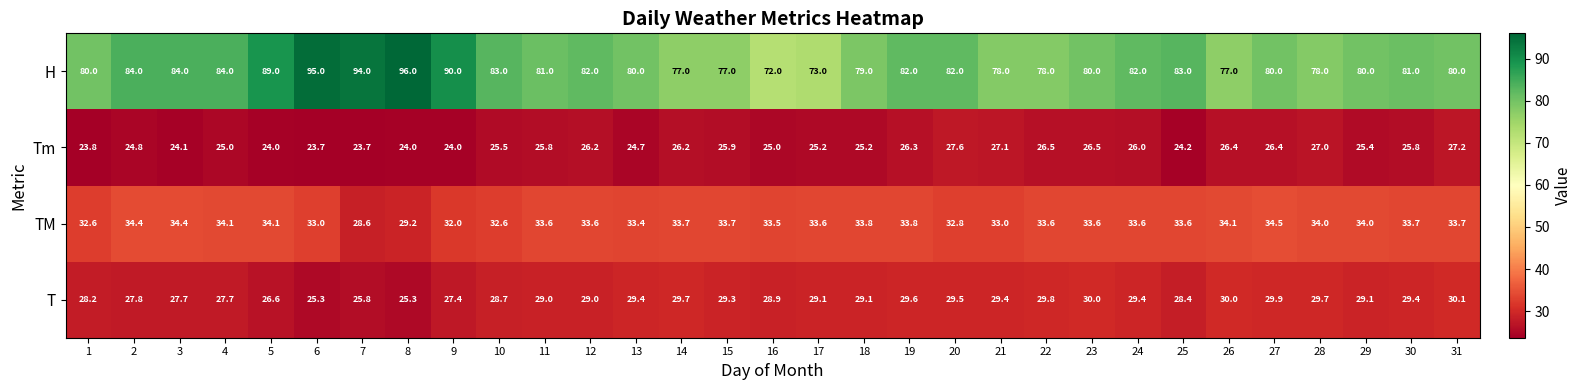

What is the minimum value shown in the chart?

23.7